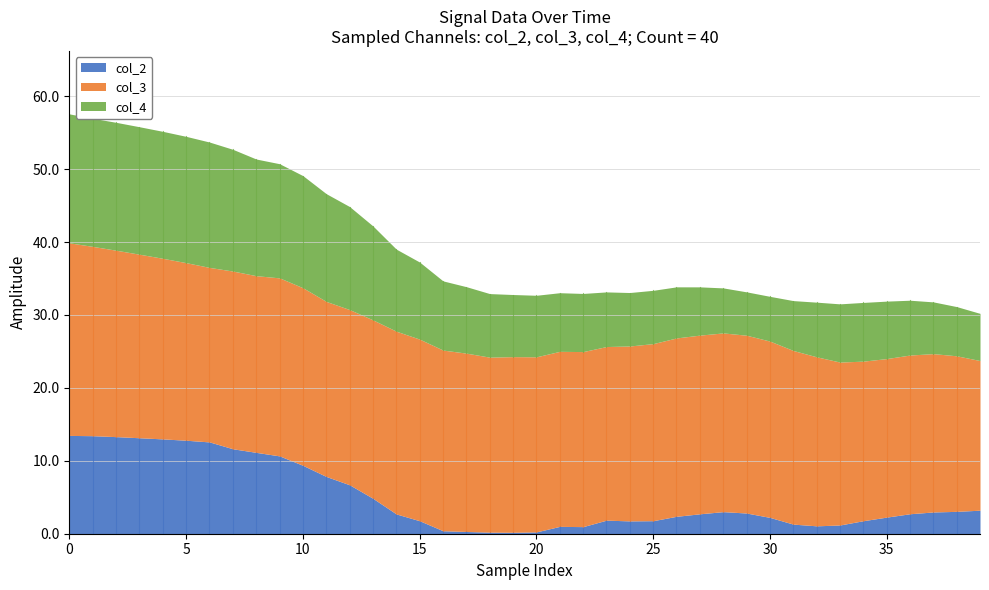

True or false: col_4 and col_3 intersect in this chart.

False